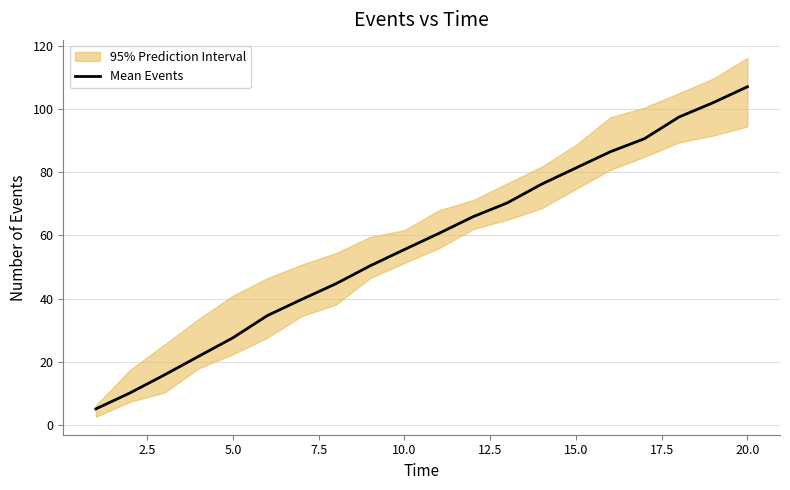

What is the maximum value shown in the chart?

107.1